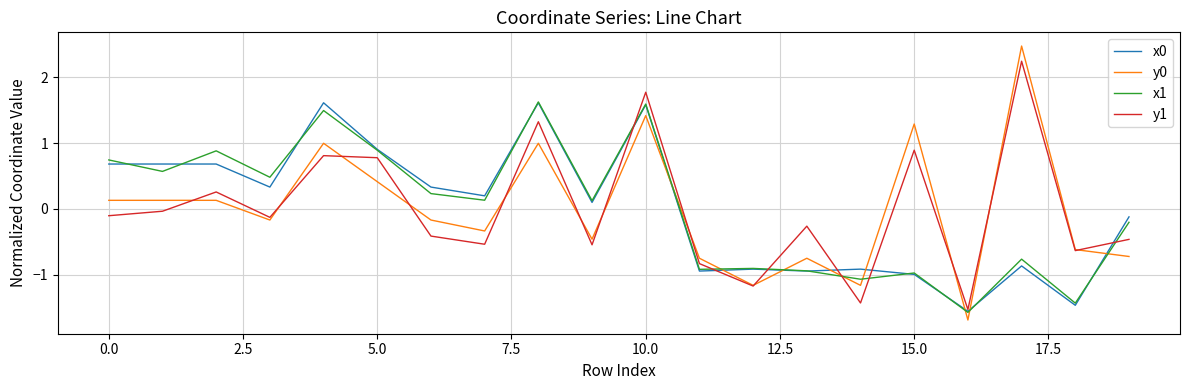

Does the chart display data point markers on the line(s)?

No